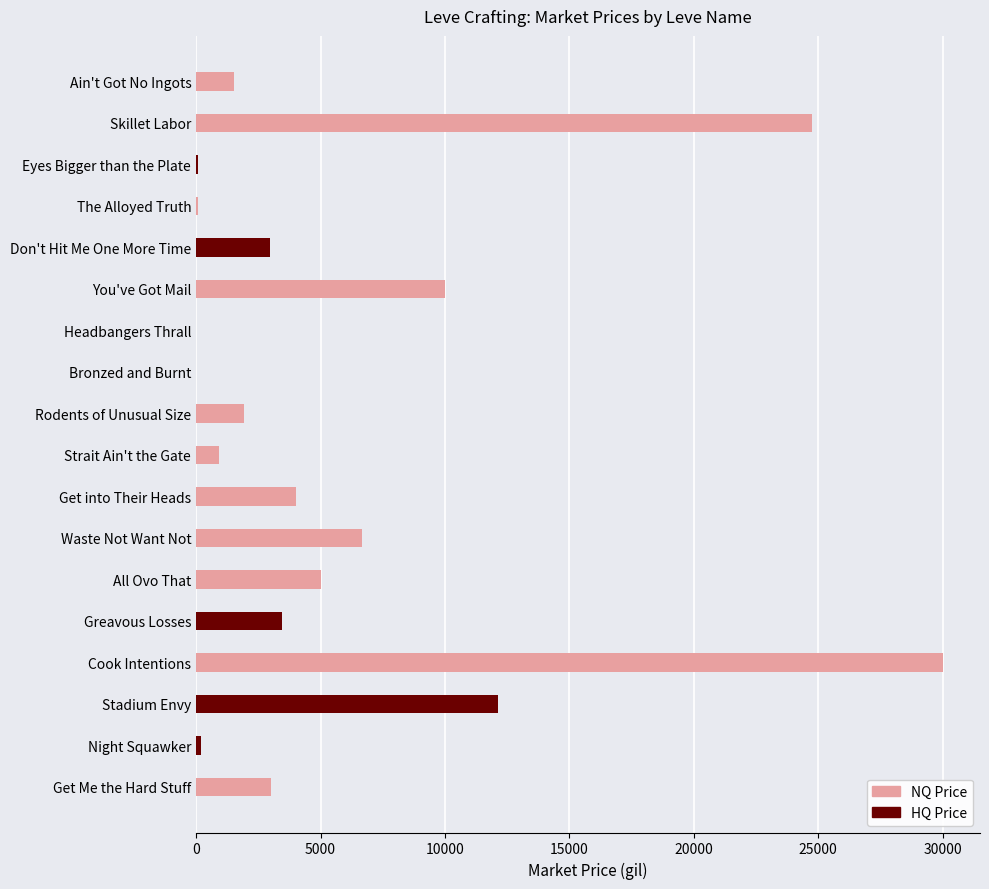

Reading right to left, transcribe all the data shown in this chart.

NQ Price: 0.0	200.0	12127.0	0.0	3462.2	0.0	750.0	1696.5	135.6	0.0	0.0	0.0	0.0	2985.7	40.1	87.5	18000.0	1278.3
HQ Price: 3009.0	0.0	0.0	29999.5	0.0	5000.0	6675.2	4000.0	900.0	1944.0	0.0	0.0	9999.5	0.0	83.3	0.0	24750.0	1515.2